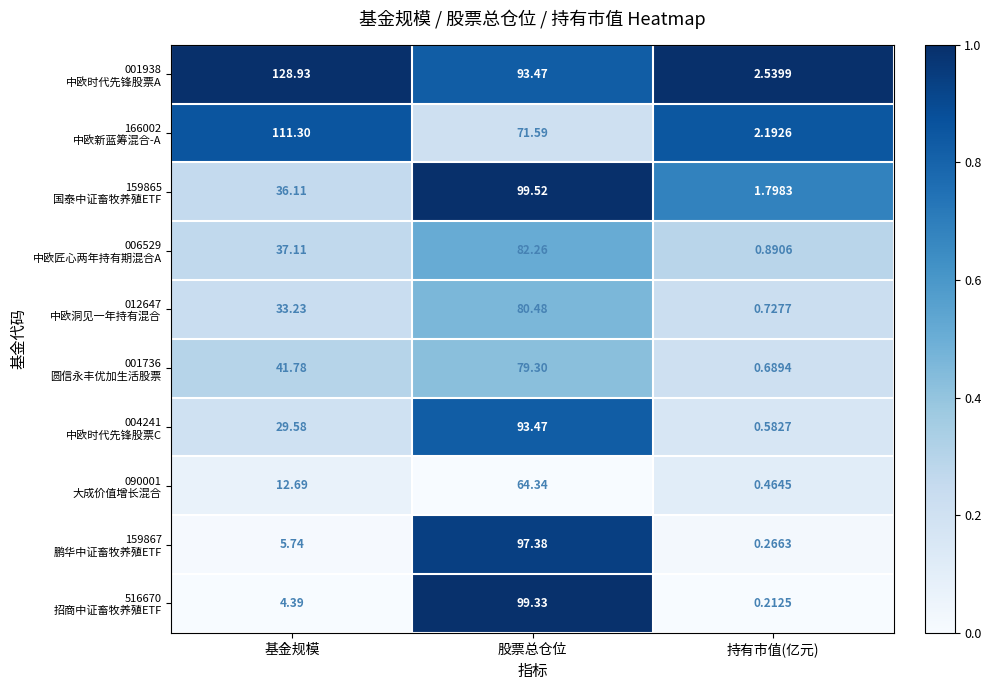

Which category has the highest value across all series?

基金规模